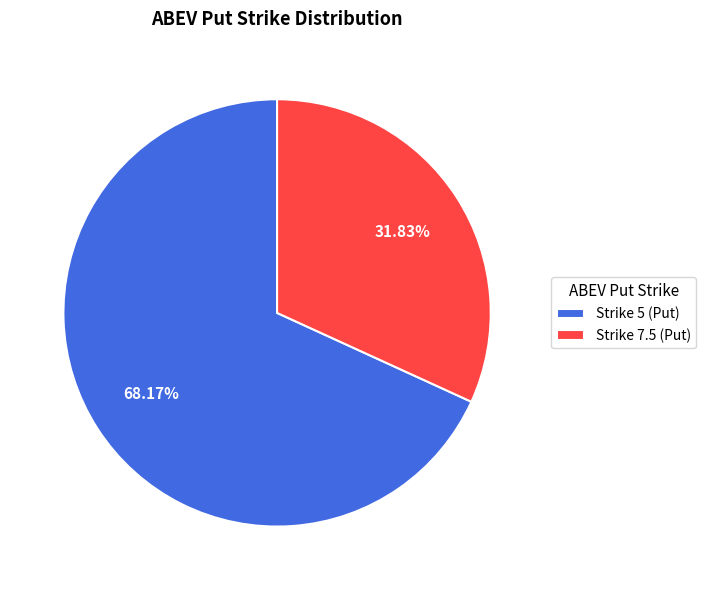

Does Strike 5 (Put) represent more than half of the total?

Yes